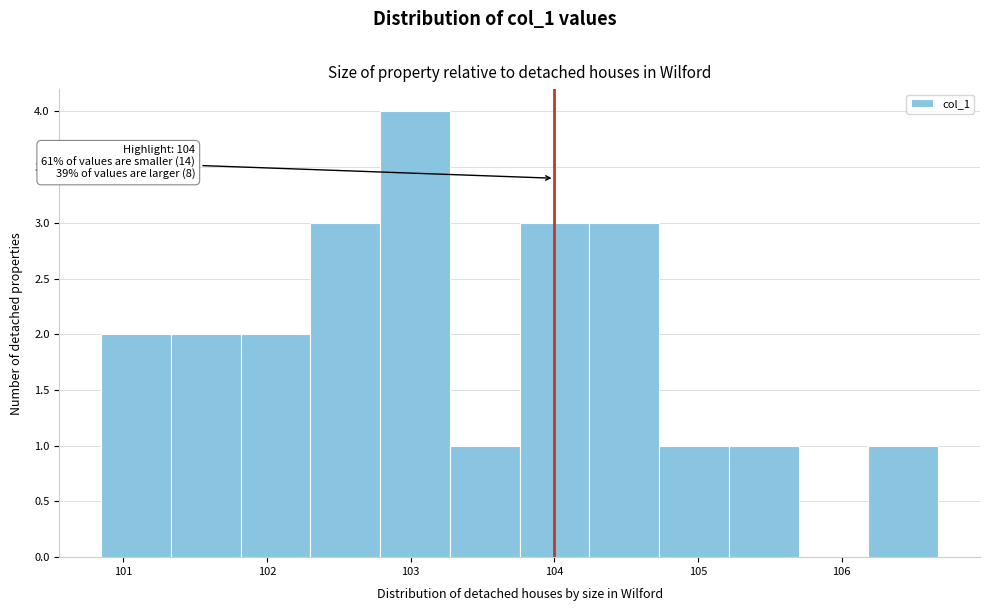

Which range on the x-axis has the tallest bar?

102.8 to 103.3